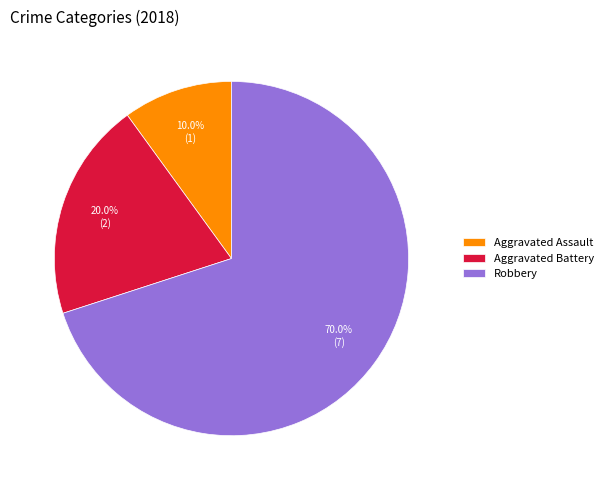

Does Aggravated Assault represent more than half of the total?

No